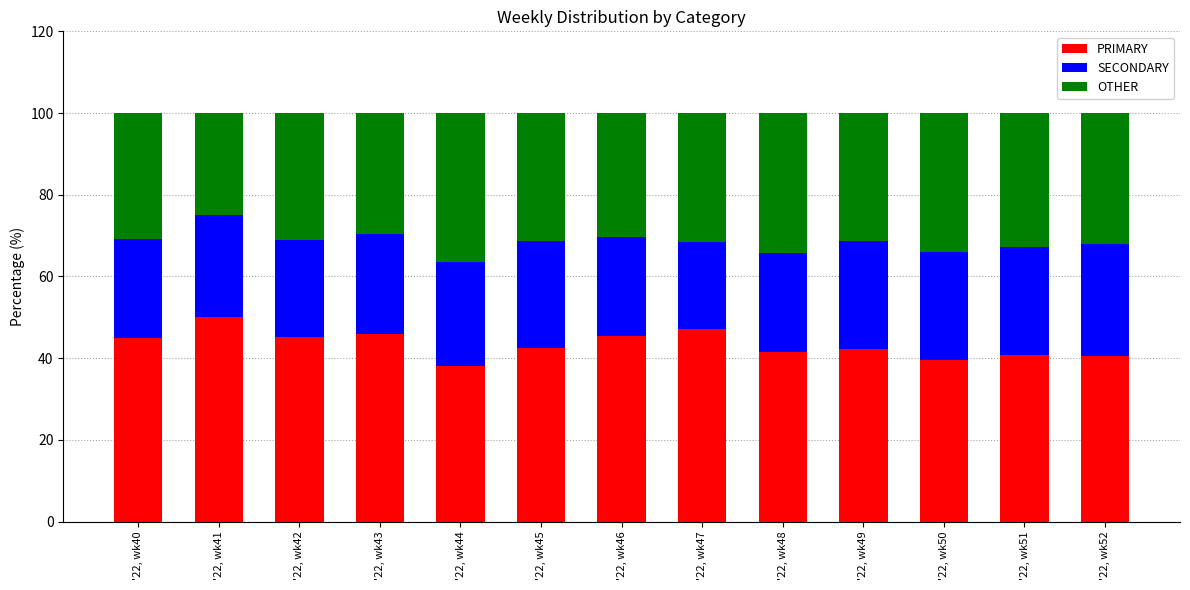

At which label does PRIMARY reach its peak?

'22, wk41